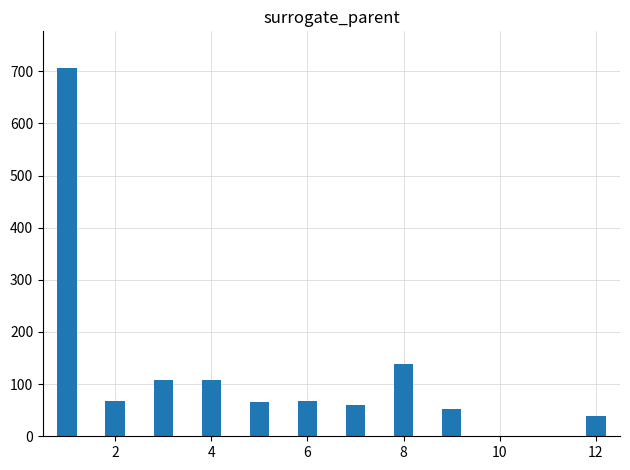

What is the greatest value displayed?

706.0